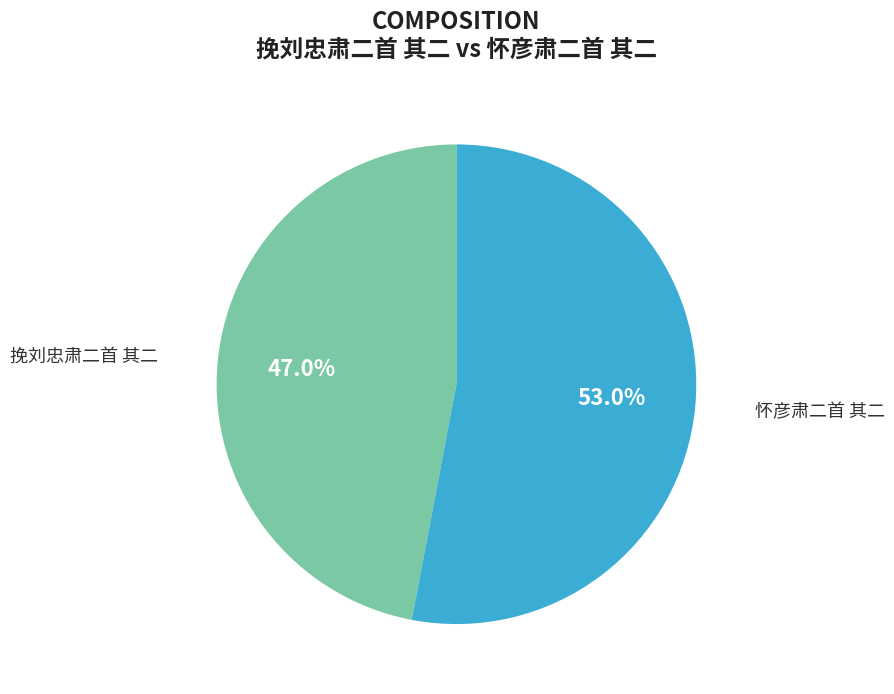

Does 怀彦肃二首 其二 represent more than half of the total?

Yes